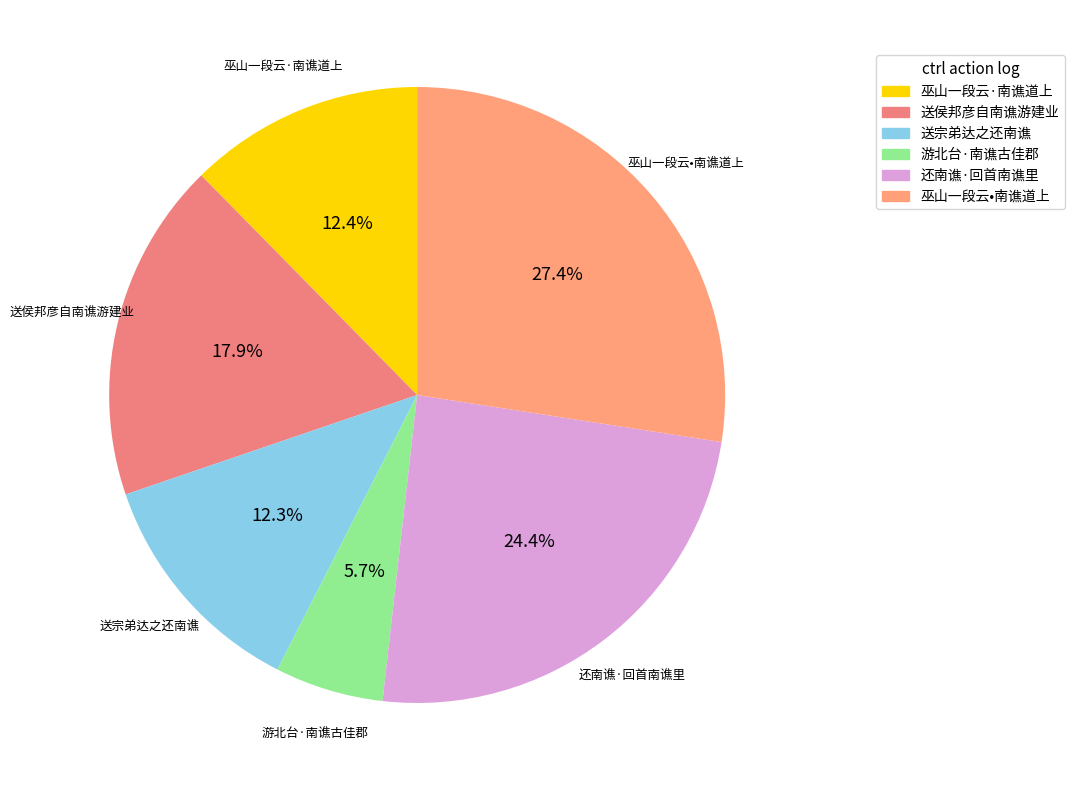

How many segments does this pie chart have?

6